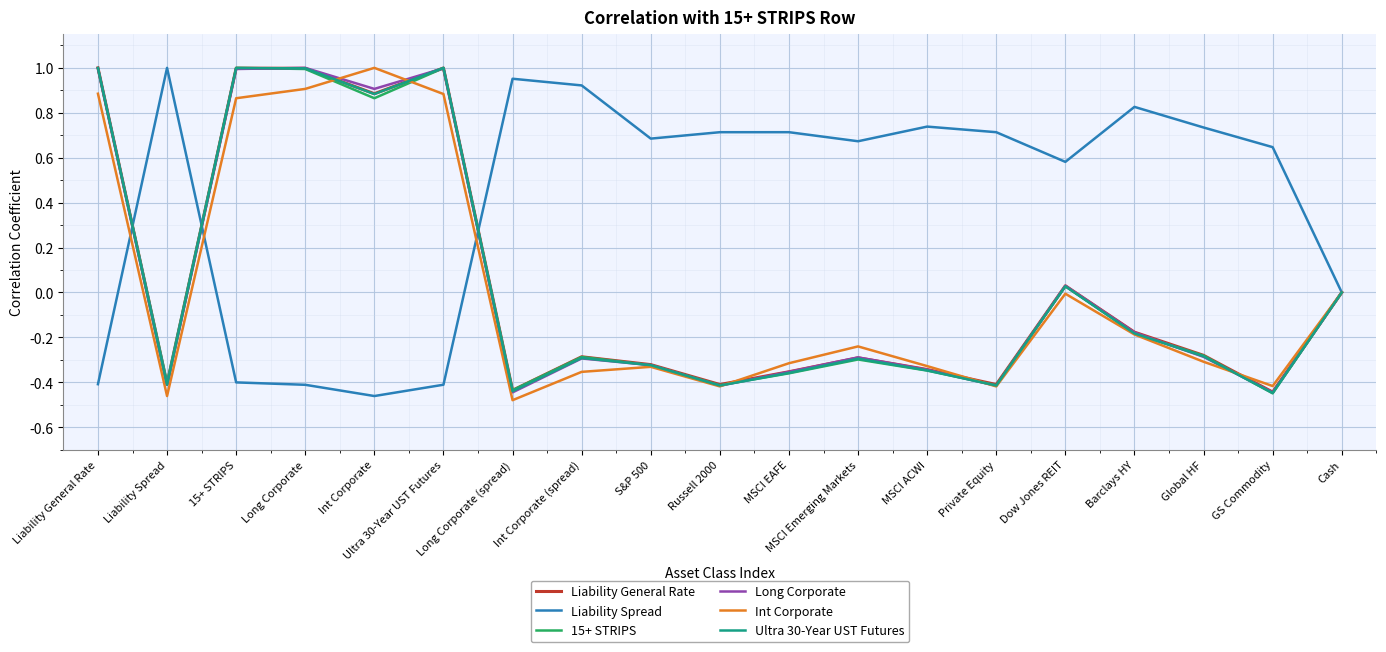

What is the difference between the highest and lowest values at Private Equity?

1.1